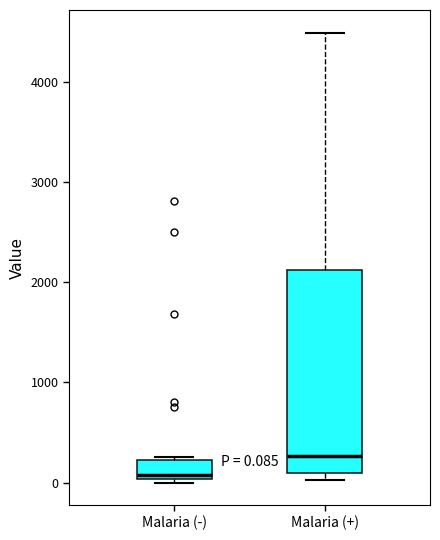

Comparing the boxes themselves (not the whiskers), which one is the tallest?

Malaria (+)